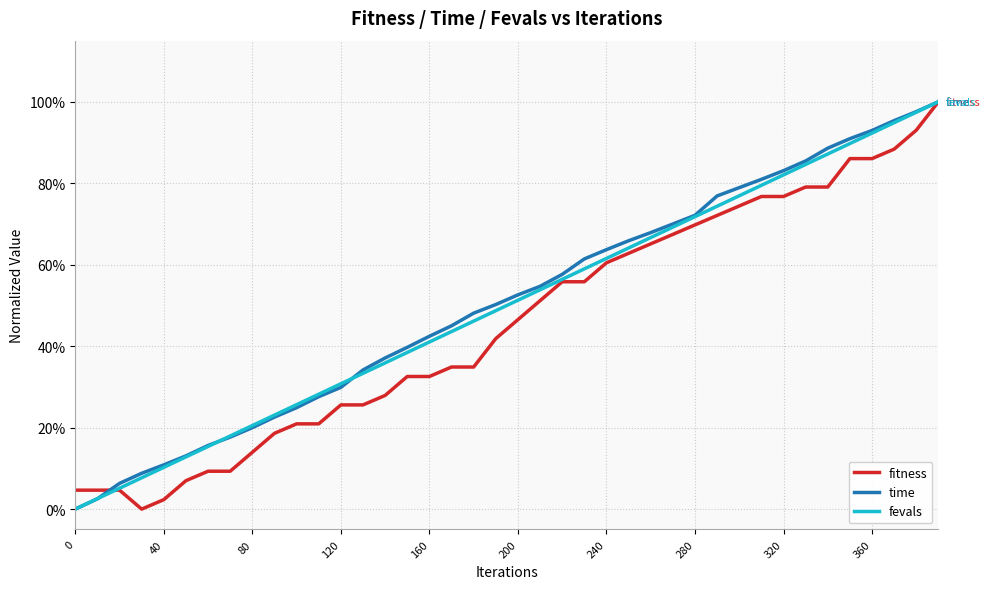

What are all the series names shown in the legend?

fitness, time, fevals